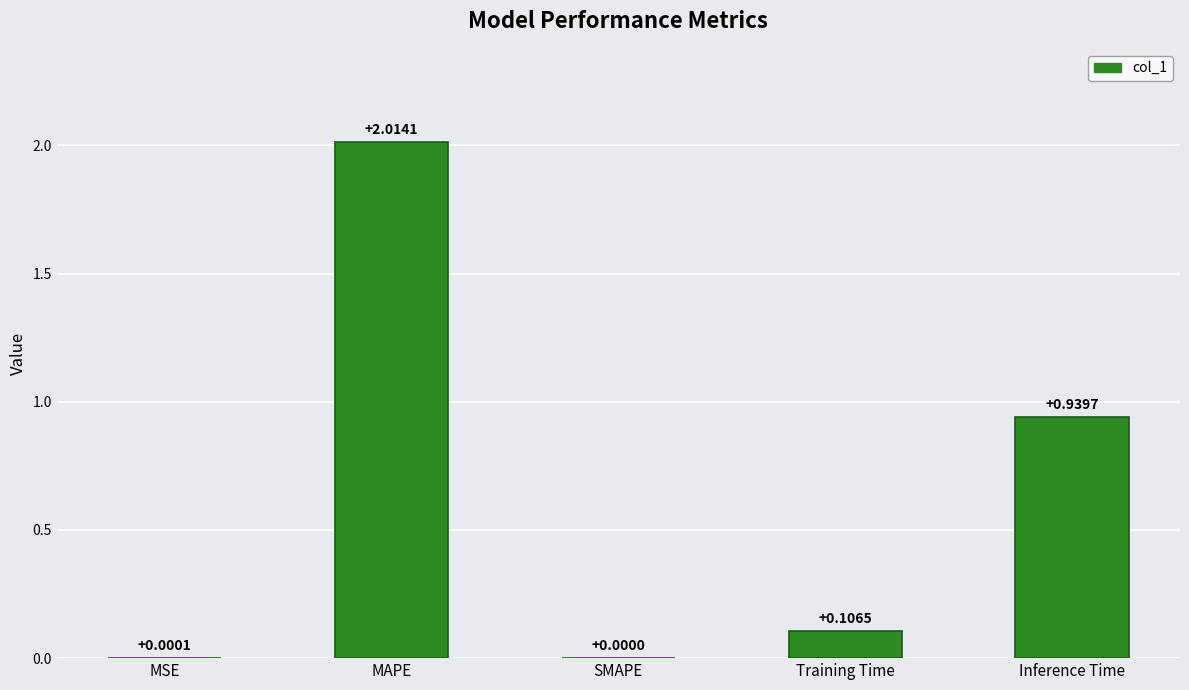

Which label corresponds to the largest value in the chart?

MAPE